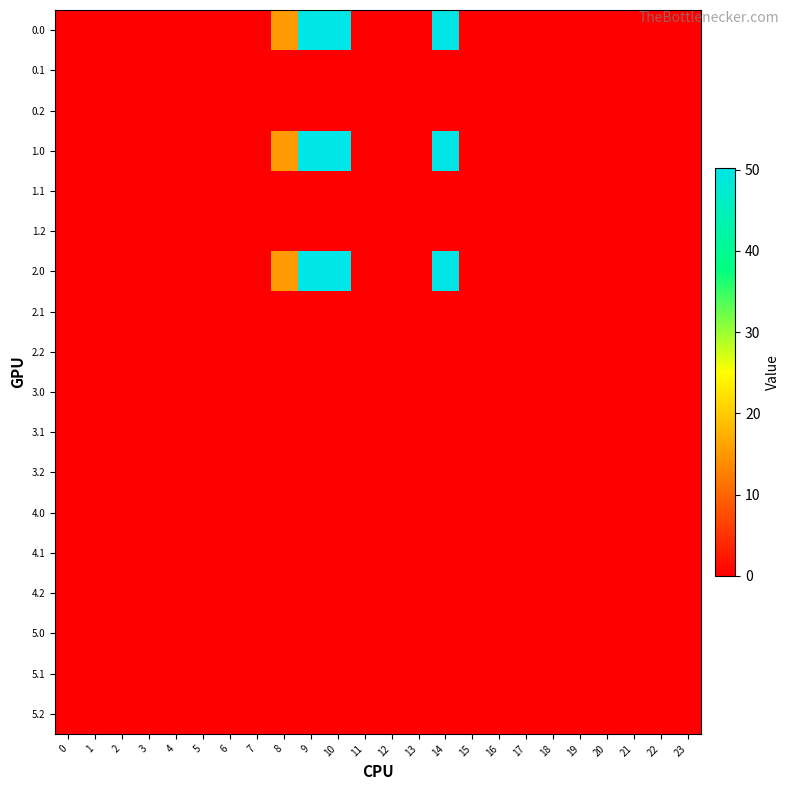

At 2, list the series in order from smallest to largest.

row_0, row_1, row_2, row_3, row_4, row_5, row_6, row_7, row_8, row_9, row_10, row_11, row_12, row_13, row_14, row_15, row_16, row_17